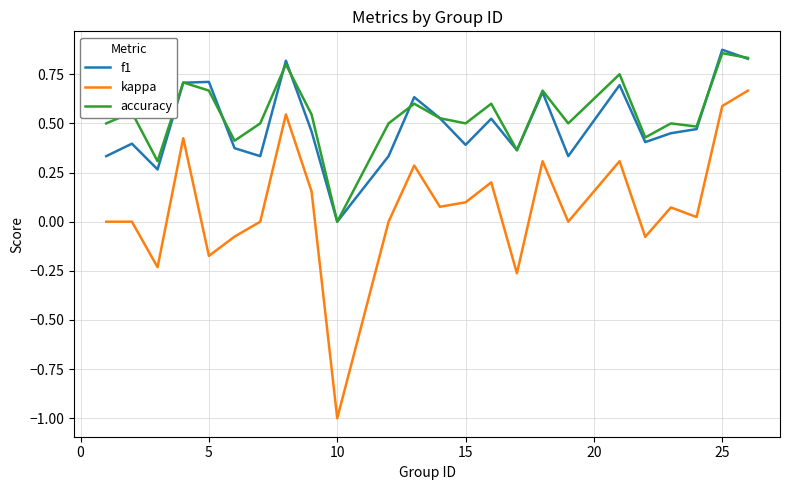

True or false: kappa has more than 0 interior local peaks.

True